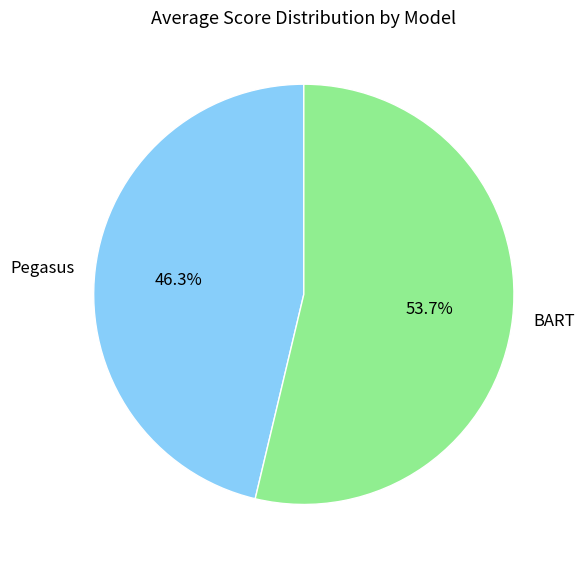

Which slice is the smallest?

Pegasus